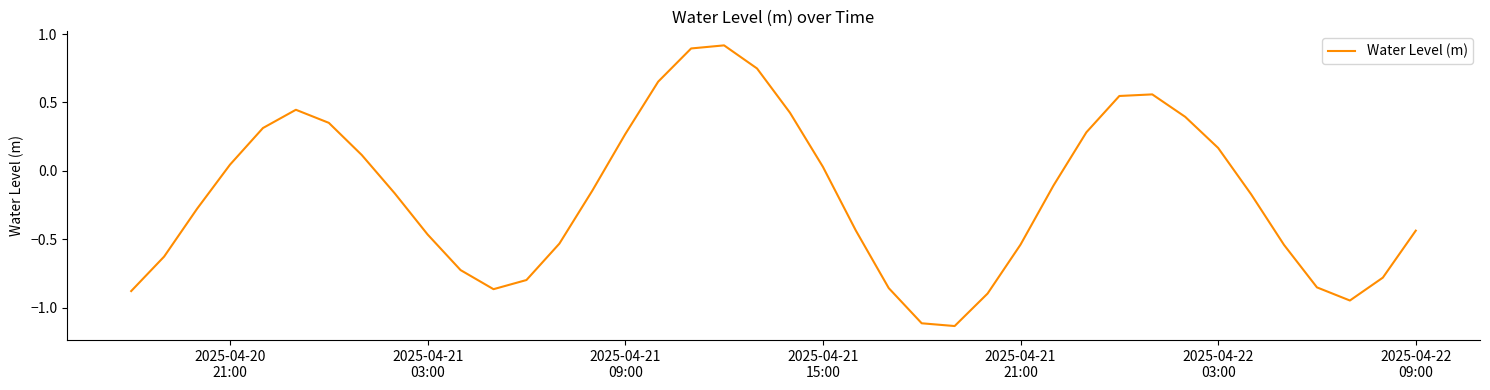

How many positive values are there?

17